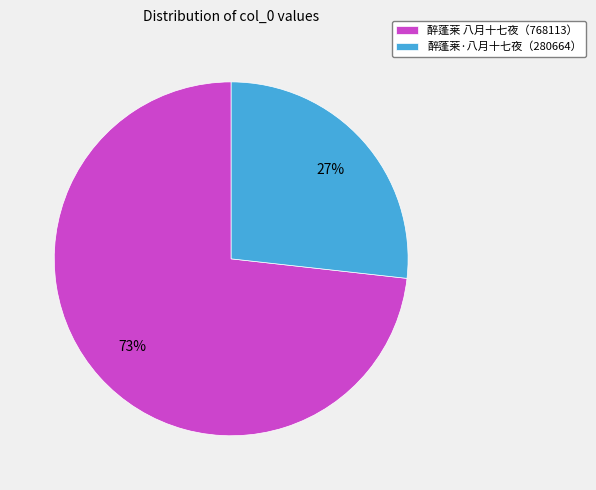

How many slices are in this pie chart?

2